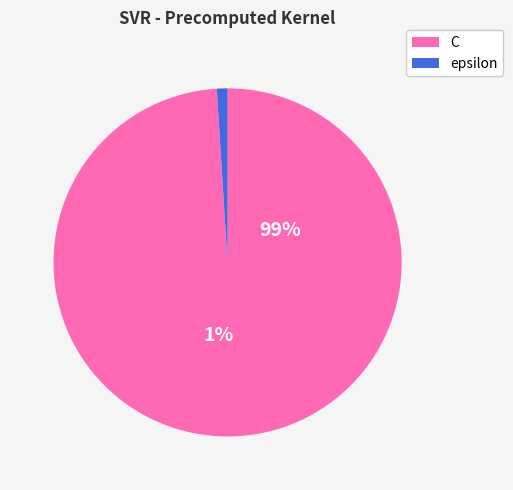

The C slice represents 94% of the pie. True or false?

False